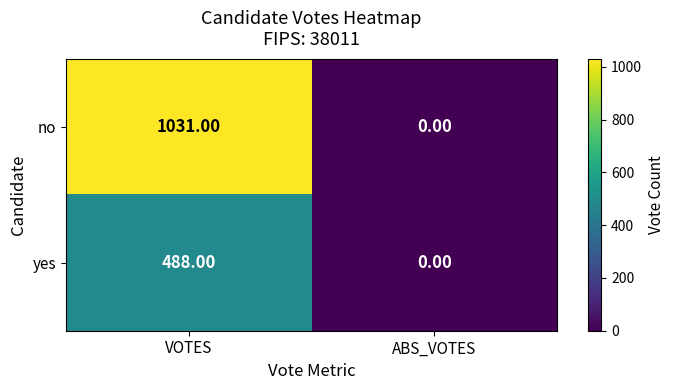

At which category does the chart reach its minimum across all series?

ABS_VOTES